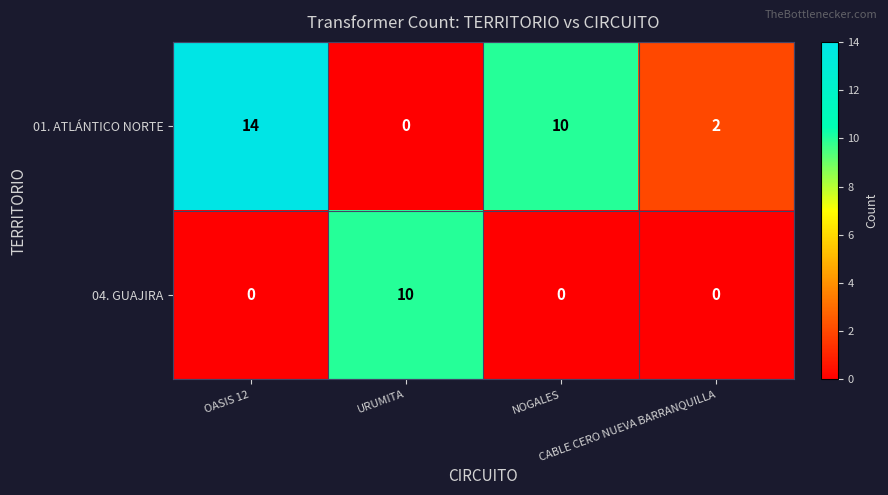

What is the sum of all 01. ATLÁNTICO NORTE values?

26